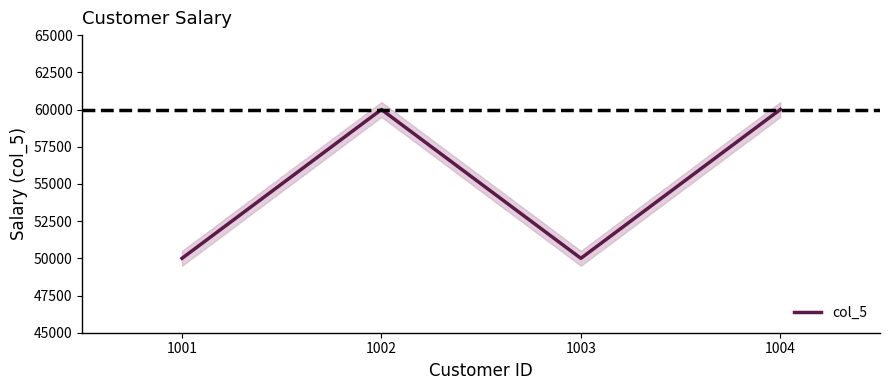

Rank the categories by value from highest to lowest.

1002, 1004, 1001, 1003